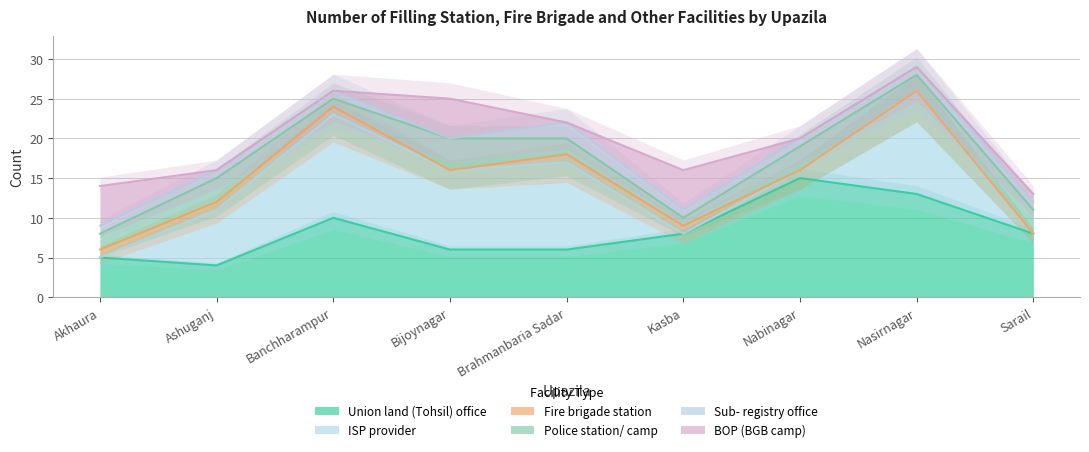

At which category is the sum across all series the highest?

Nasirnagar